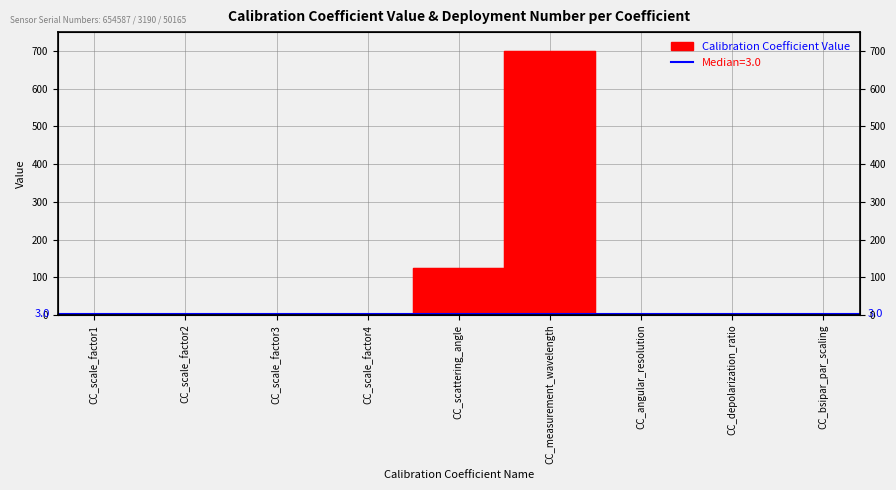

What is the label of the 3rd point from the right?

CC_angular_resolution